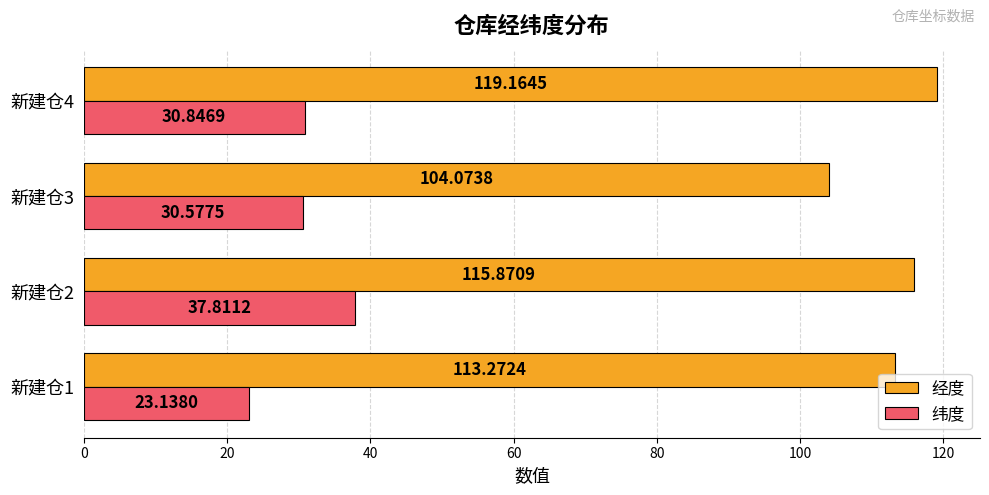

How many distinct data groups are displayed?

2